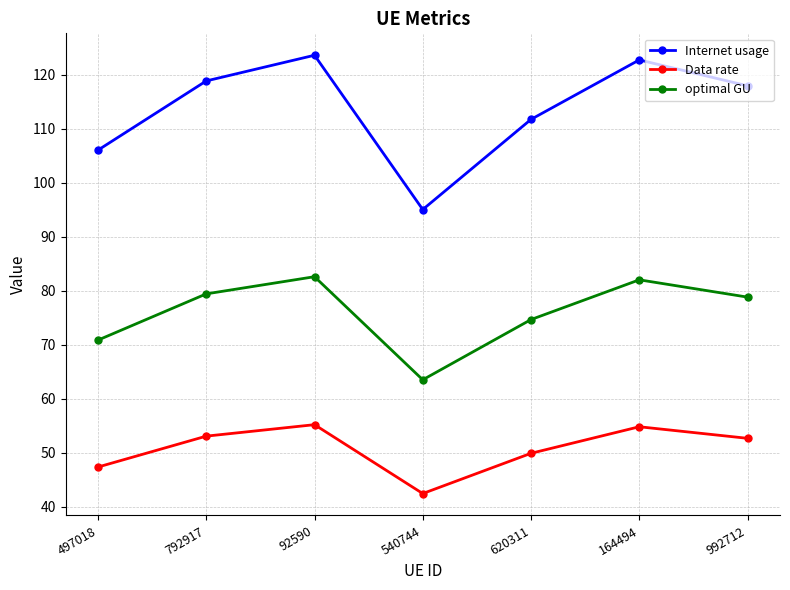

What is the average value of the optimal GU series?

76.0